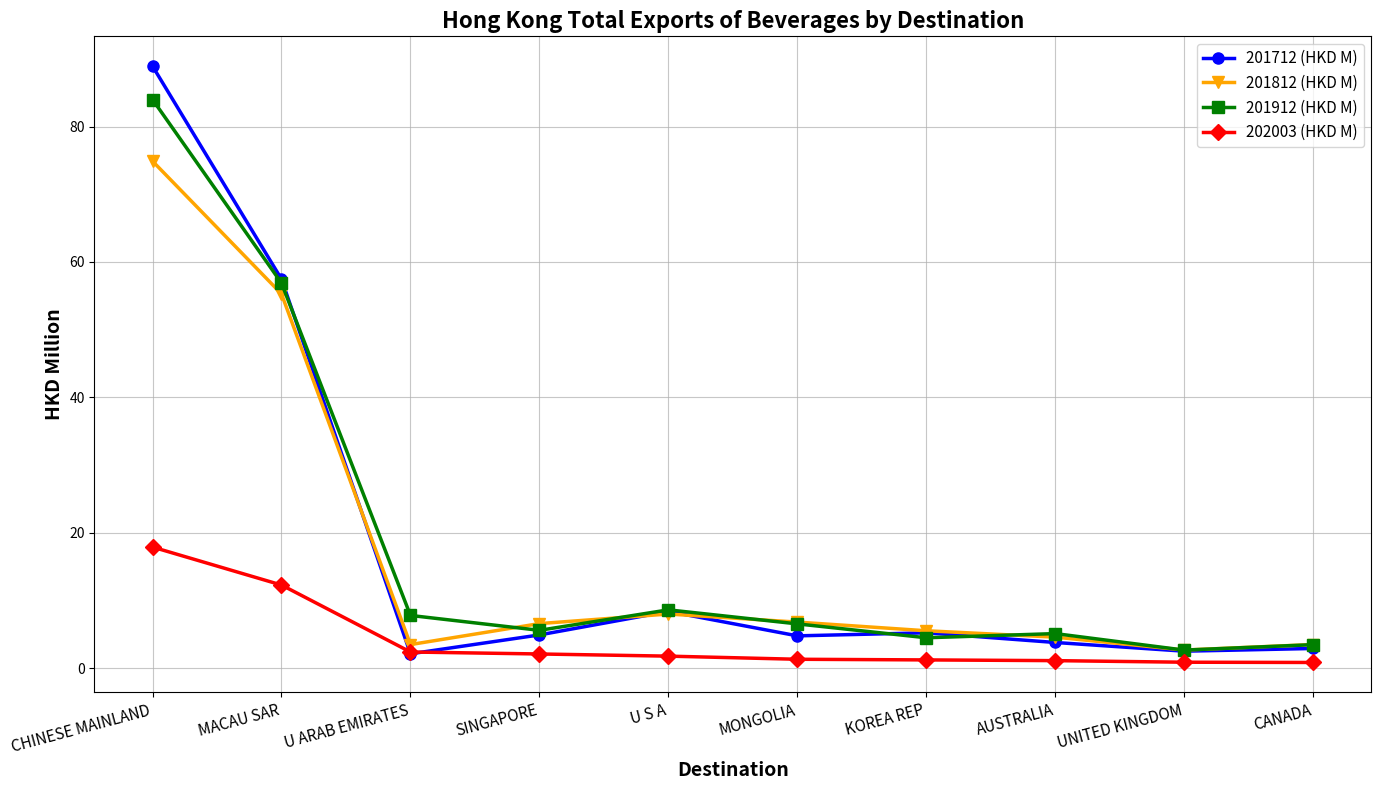

How many distinct data groups are displayed?

4